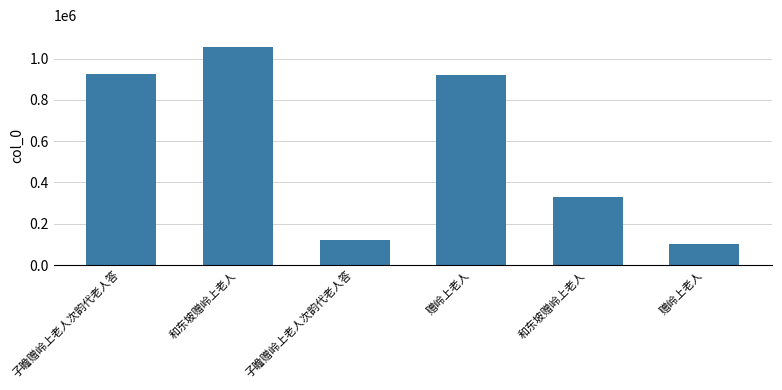

What is the approximate value at 和东坡赠岭上老人, to the nearest 10?

1056060